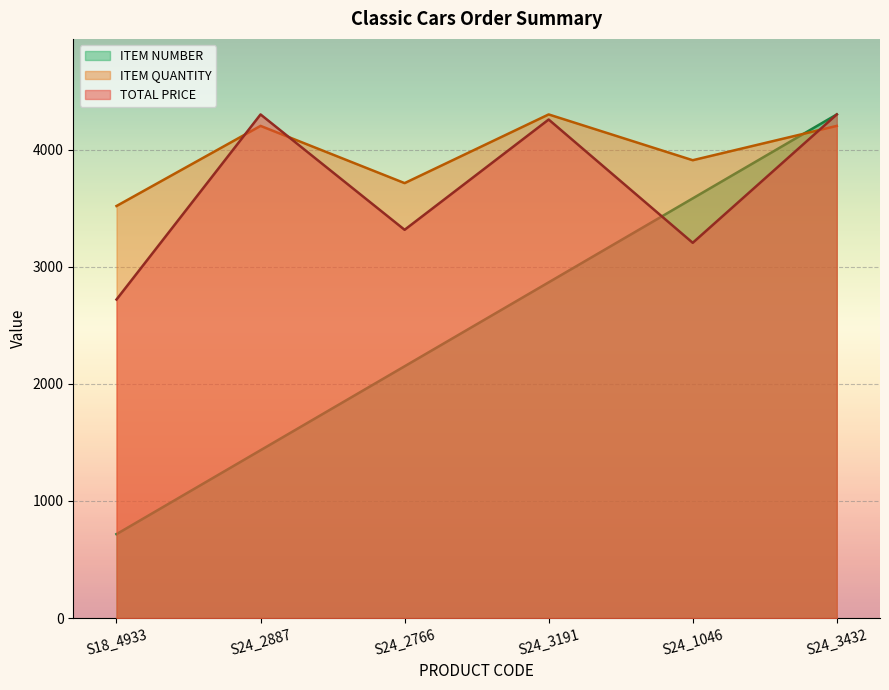

At which category does the chart reach its peak across all series?

S24_2887